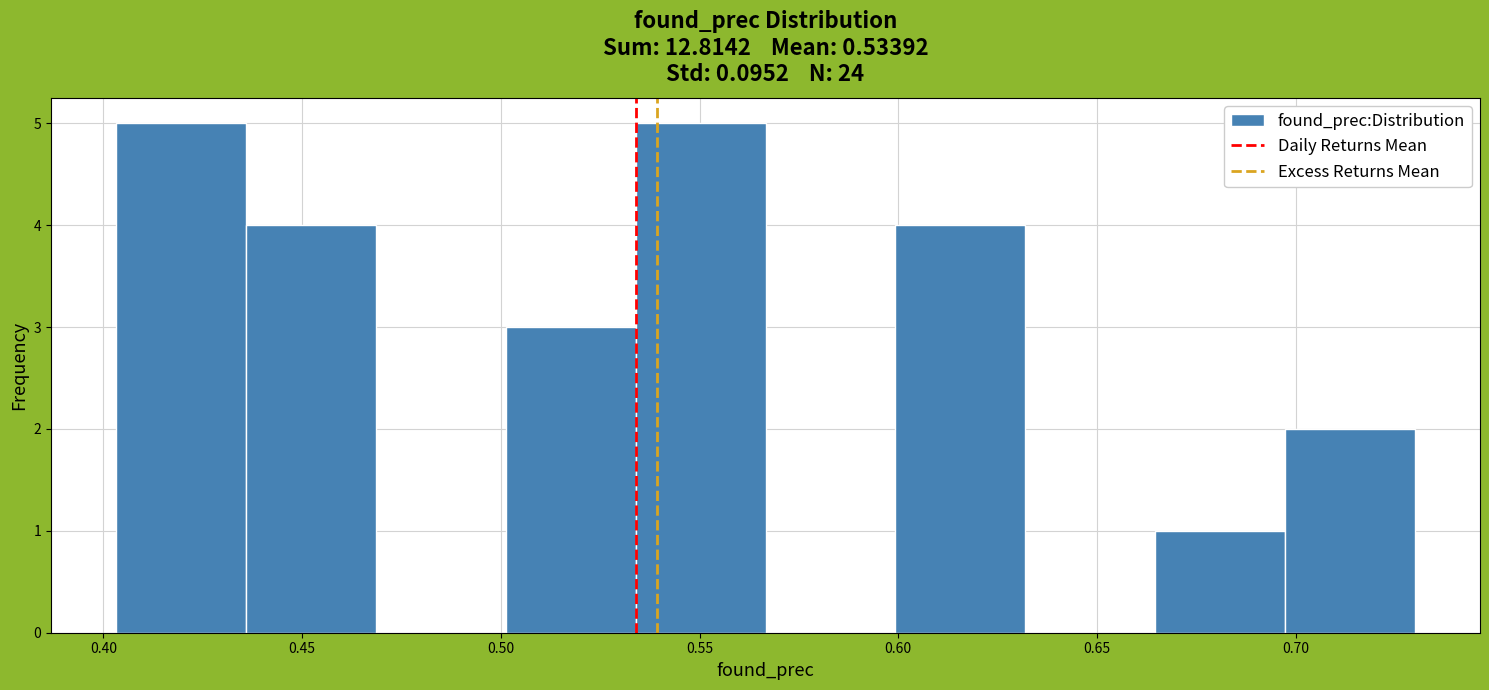

What is the height of the bar covering 0.500 to 0.535 on the x-axis? Neither the bar edges nor the heights are printed on the chart, so give them approximately, as read against the axes.

3